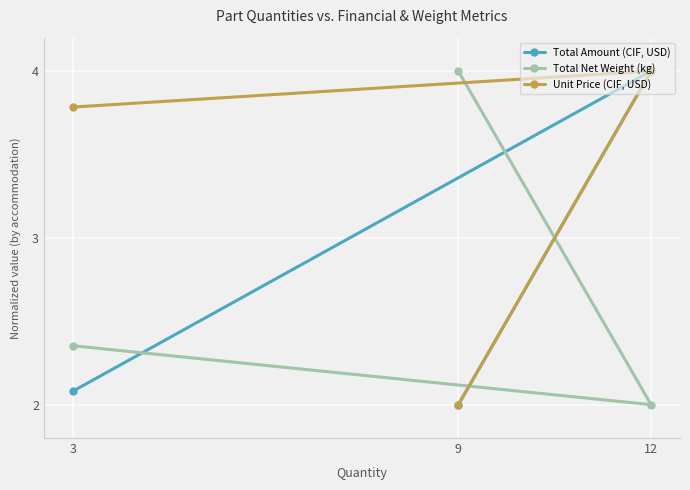

What are all the series names shown in the legend?

Total Amount (CIF, USD), Total Net Weight (kg), Unit Price (CIF, USD)